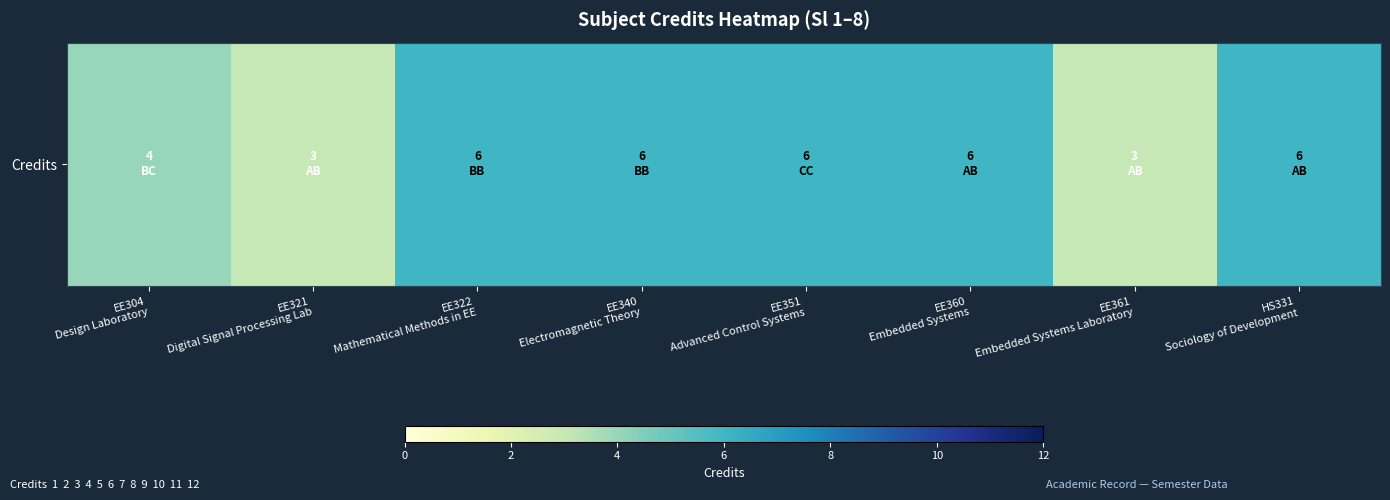

Reading left to right, what are all the values shown in this chart?

4	3	6	6	6	6	3	6